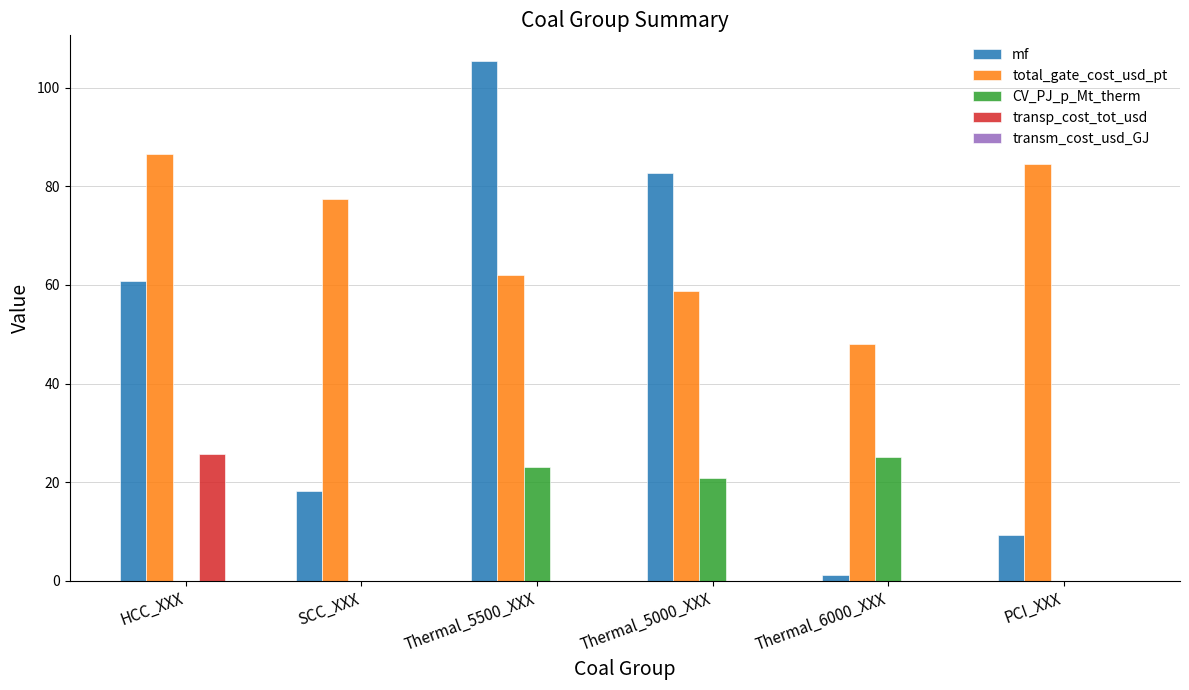

Between Thermal_5500_XXX and PCI_XXX, which series saw the biggest shift?

mf